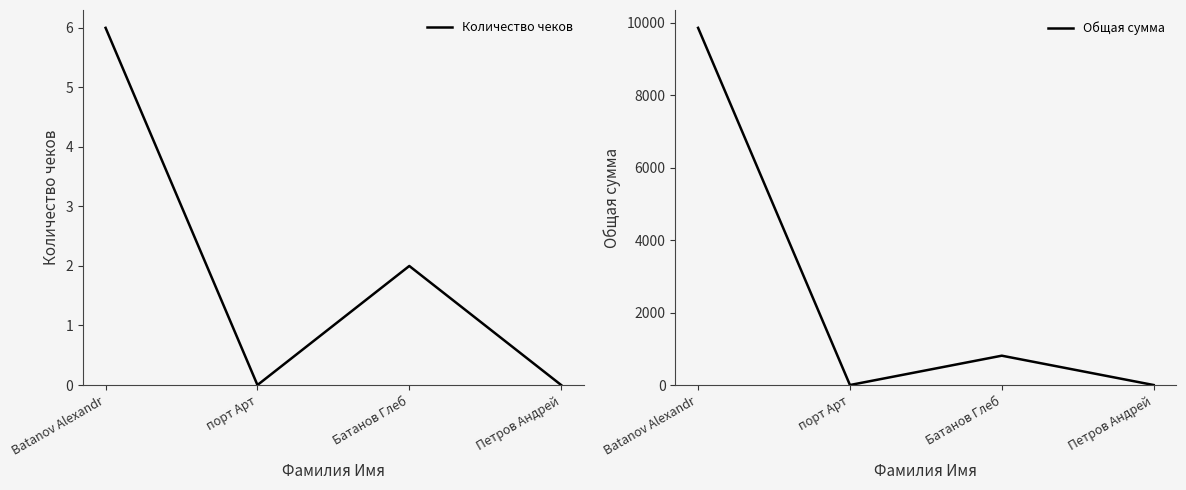

Reading left to right, list all the values displayed in this chart.

Количество чеков: 6	0	2	0
Общая сумма: 9861	0	810	0